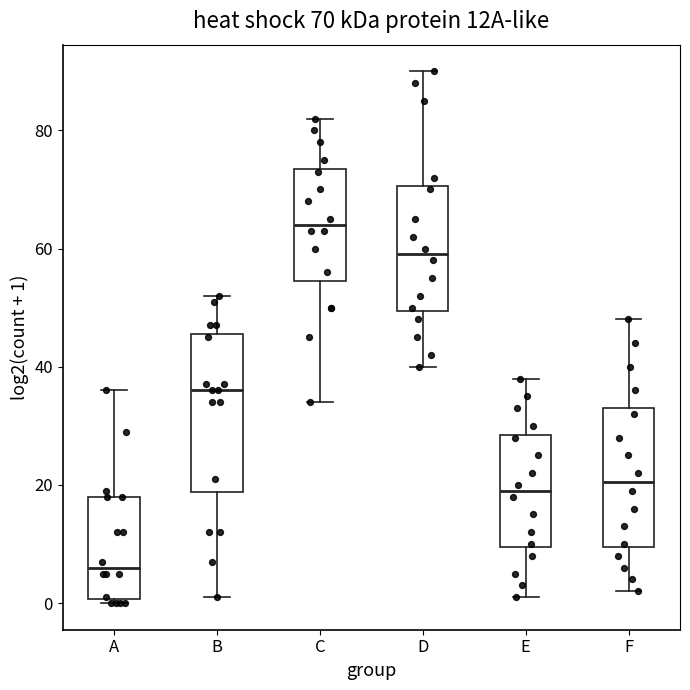

Comparing the boxes themselves (not the whiskers), which one is the tallest?

B